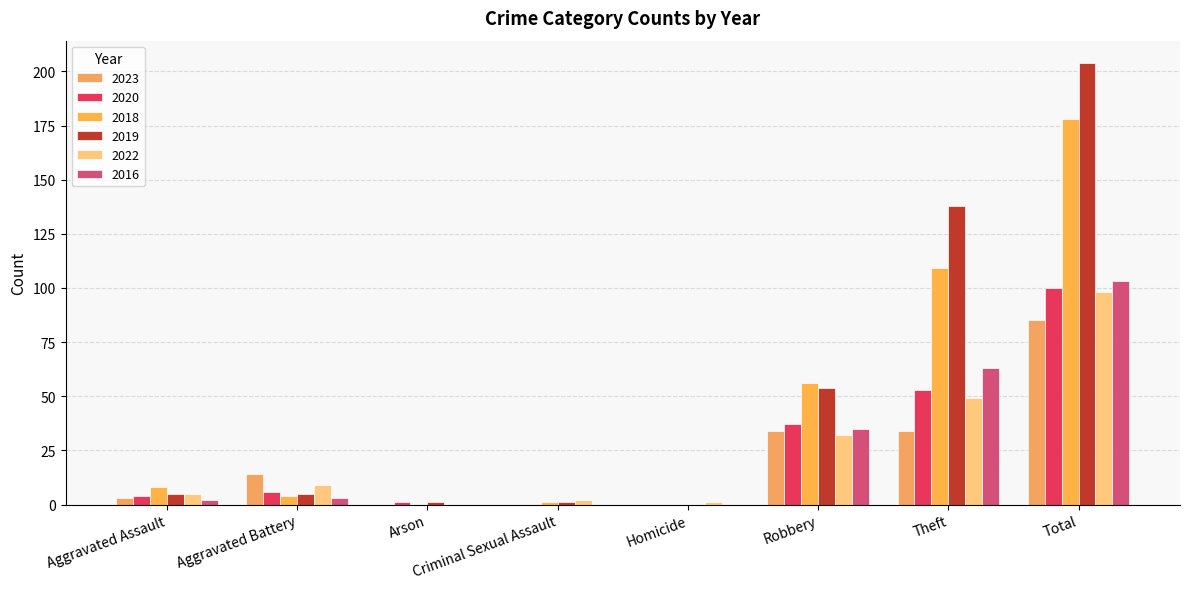

Which category has the highest value in the 2018 series?

Total